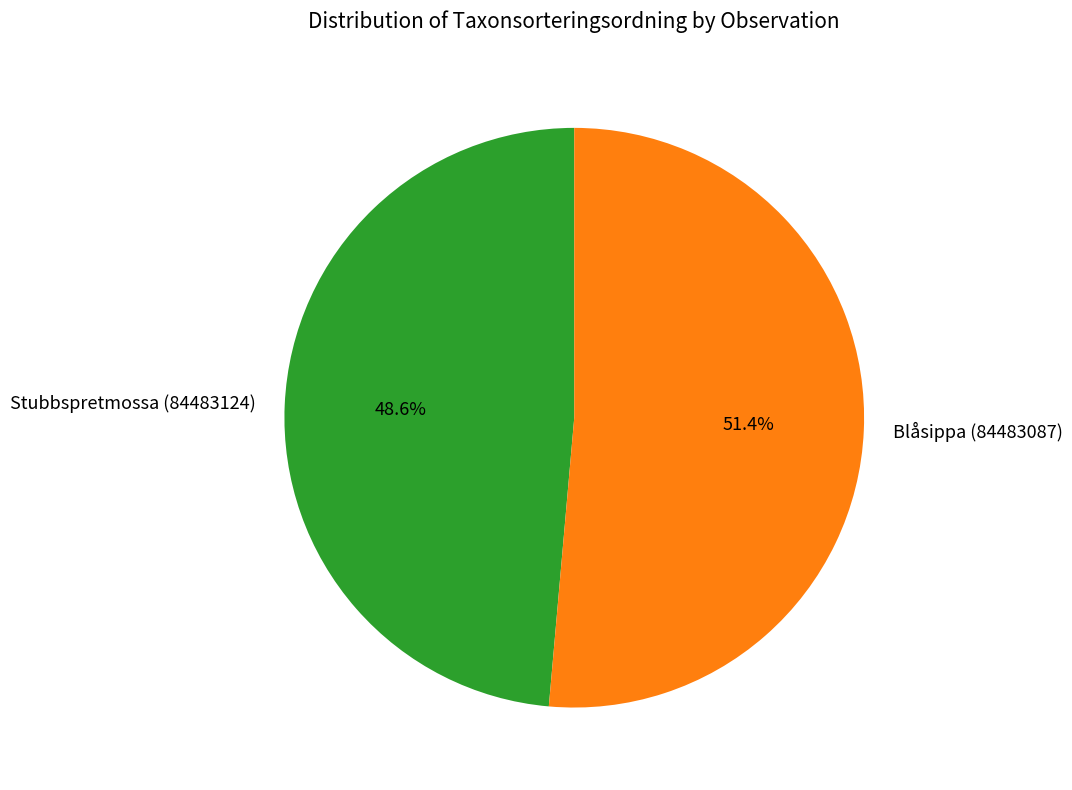

Between Blåsippa (84483087) and Stubbspretmossa (84483124), which is larger?

Blåsippa (84483087)